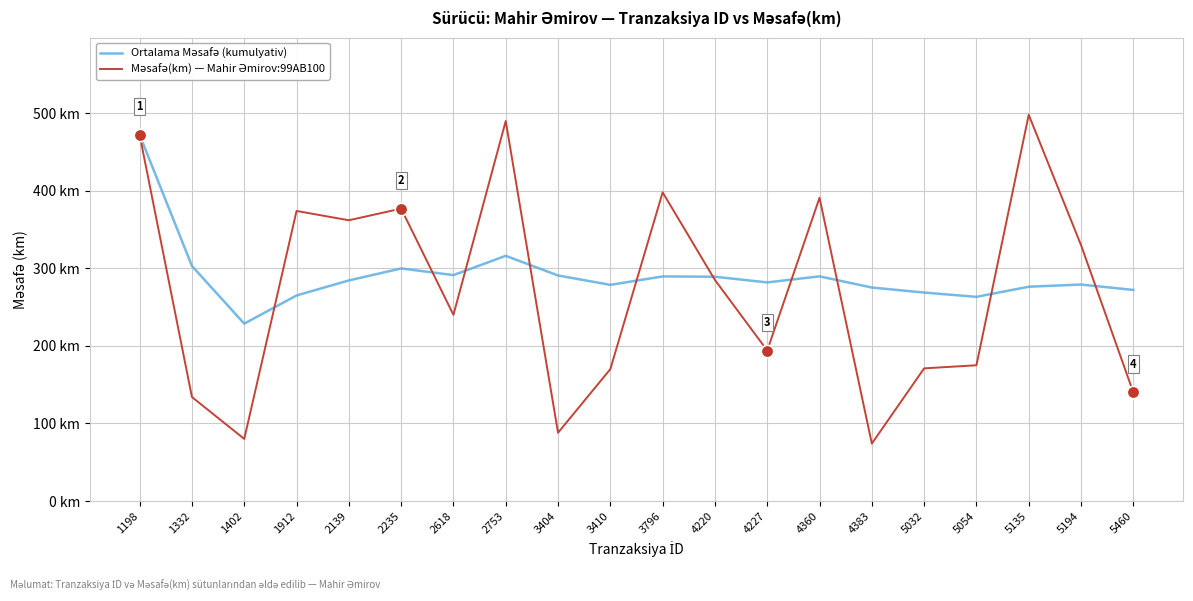

Read the Məsafə(km) — Mahir Əmirov:99AB100 value at 1912.

374.0